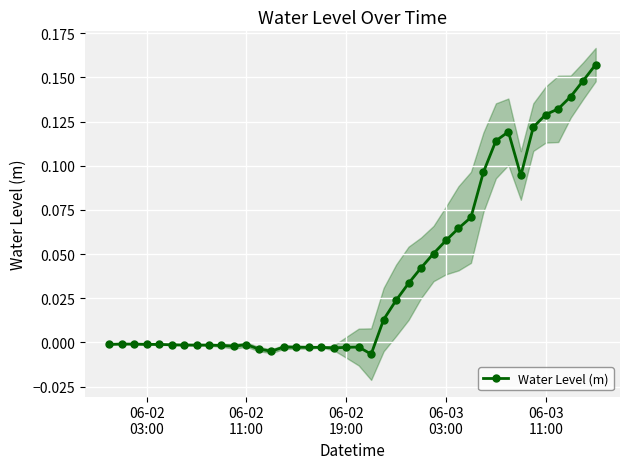

Reading right to left, list all the values displayed in this chart.

0.2	0.1	0.1	0.1	0.1	0.1	0.1	0.1	0.1	0.1	0.1	0.1	0.1	0.1	0.0	0.0	0.0	0.0	-0.0	-0.0	-0.0	-0.0	-0.0	-0.0	-0.0	-0.0	-0.0	-0.0	-0.0	-0.0	-0.0	-0.0	-0.0	-0.0	-0.0	-0.0	-0.0	-0.0	-0.0	-0.0